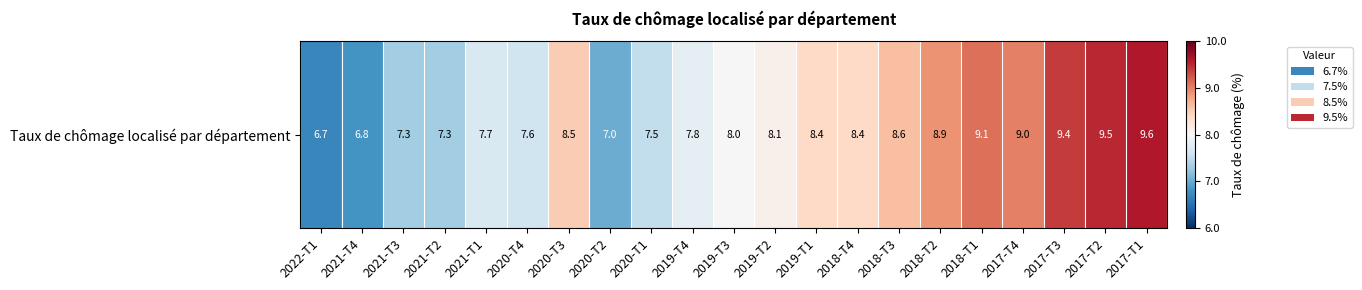

Between 2021-T4 and 2020-T3, which is larger?

2020-T3